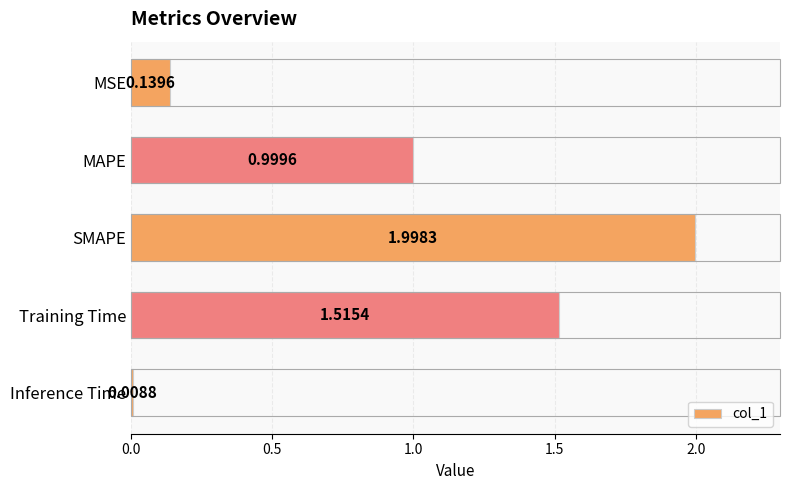

What is the change in value from MAPE to Inference Time?

-1.0